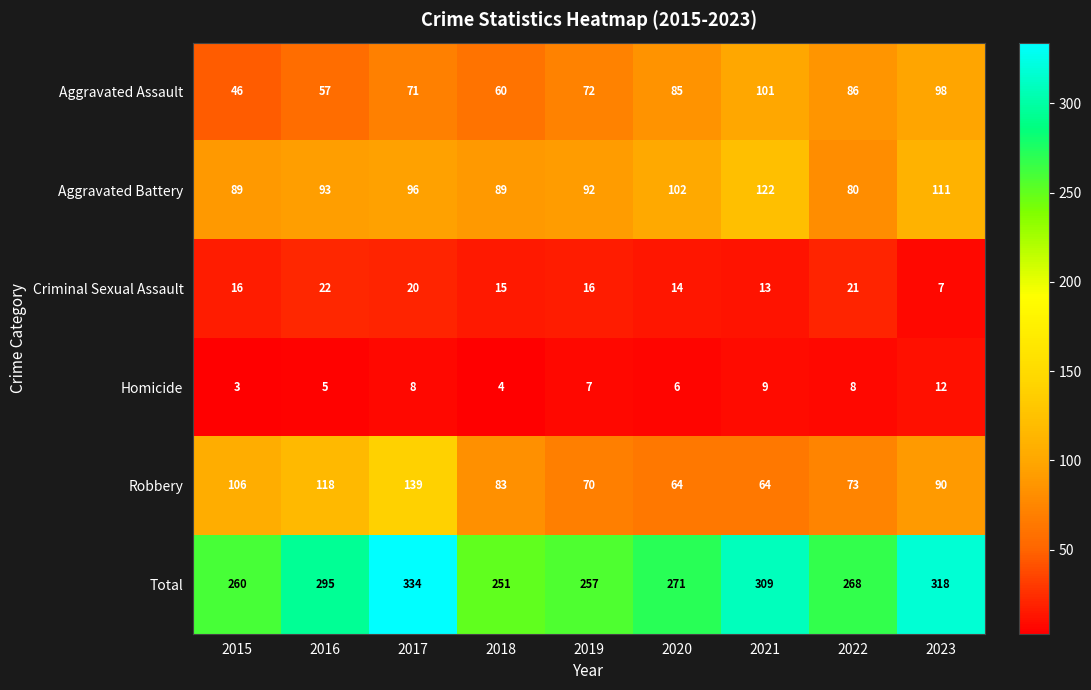

Is the value of Robbery at 2022 greater than the value of Criminal Sexual Assault at 2020?

Yes